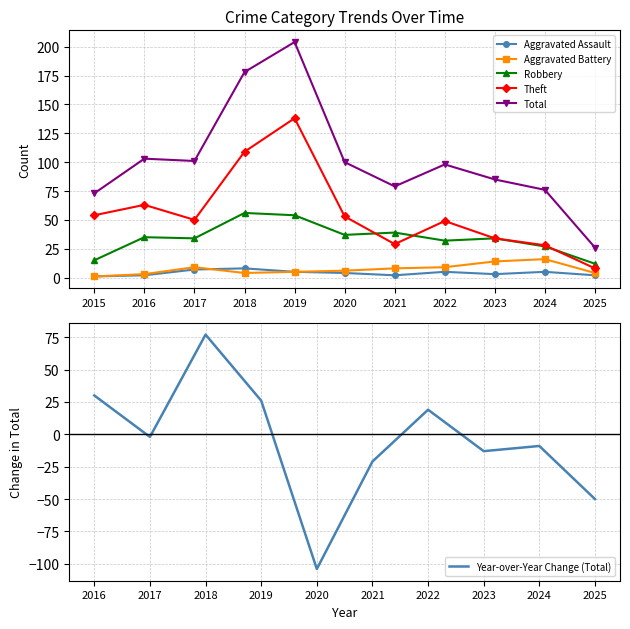

Rank the series by their maximum value, from lowest to highest.

Aggravated Assault, Aggravated Battery, Robbery, Theft, Total